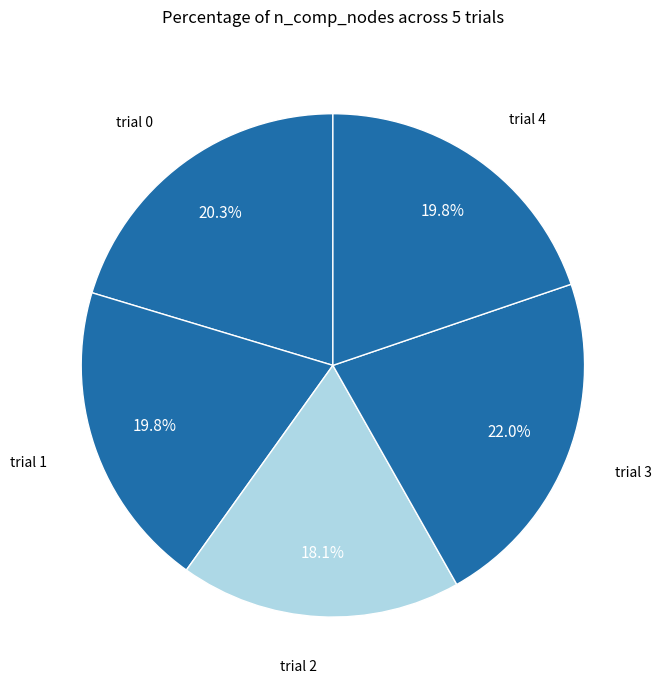

Approximately how many times larger is the value at trial 1 compared to trial 0?

1.0